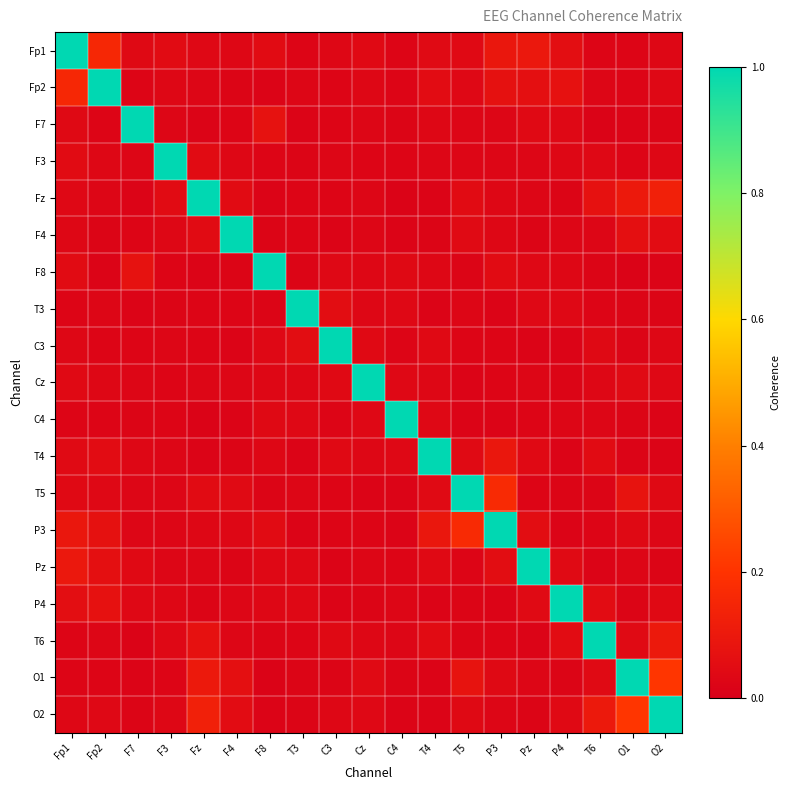

What is the spread (max minus min) of values at F3?

1.0